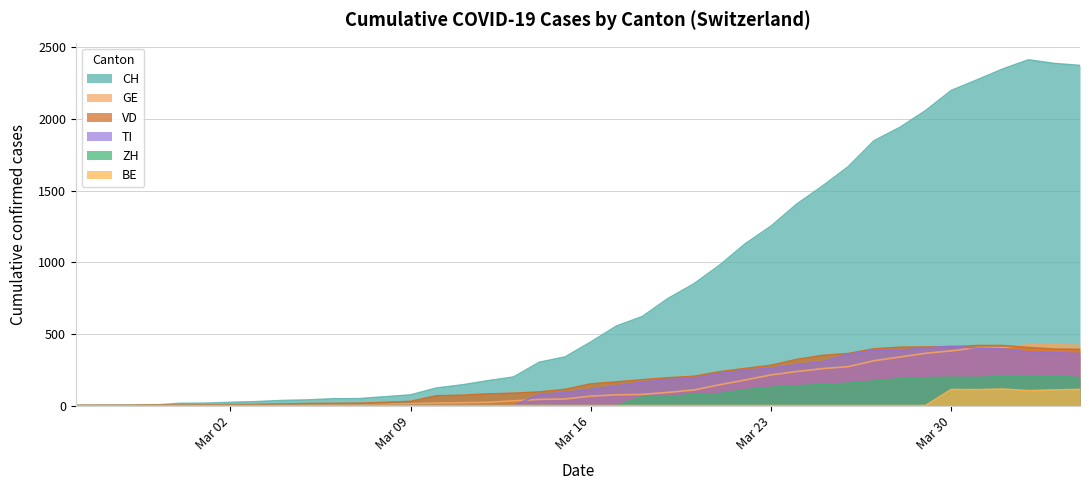

Count the number of data series in this chart.

6